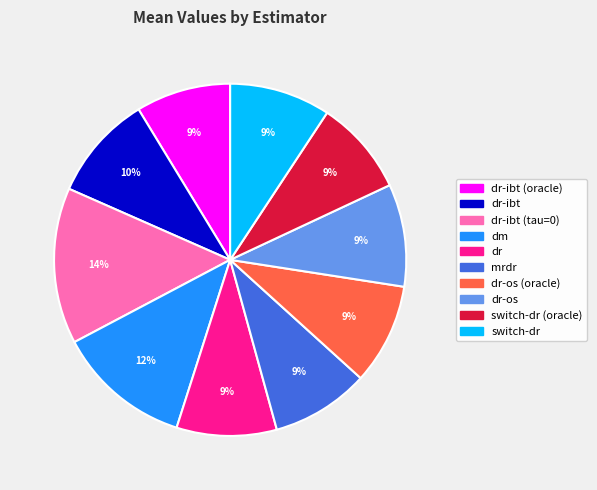

Does any single category account for the majority?

No